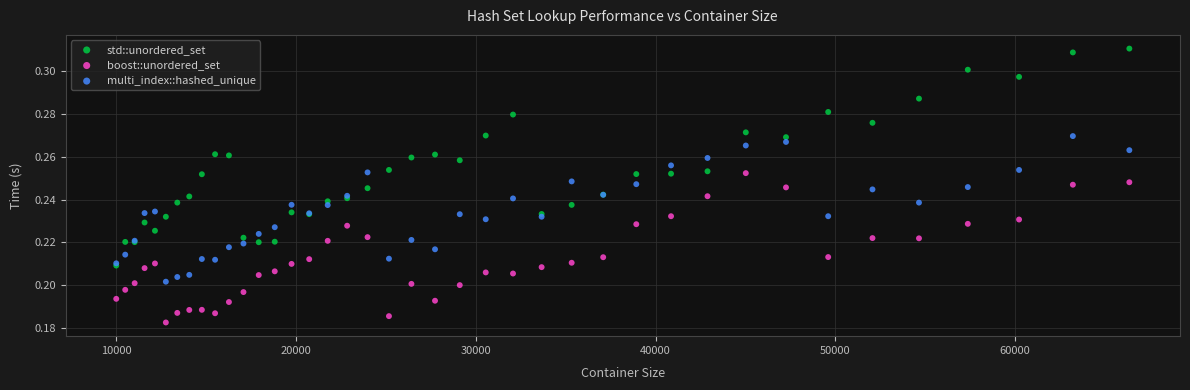

Which series contains the highest Y value?

std::unordered_set